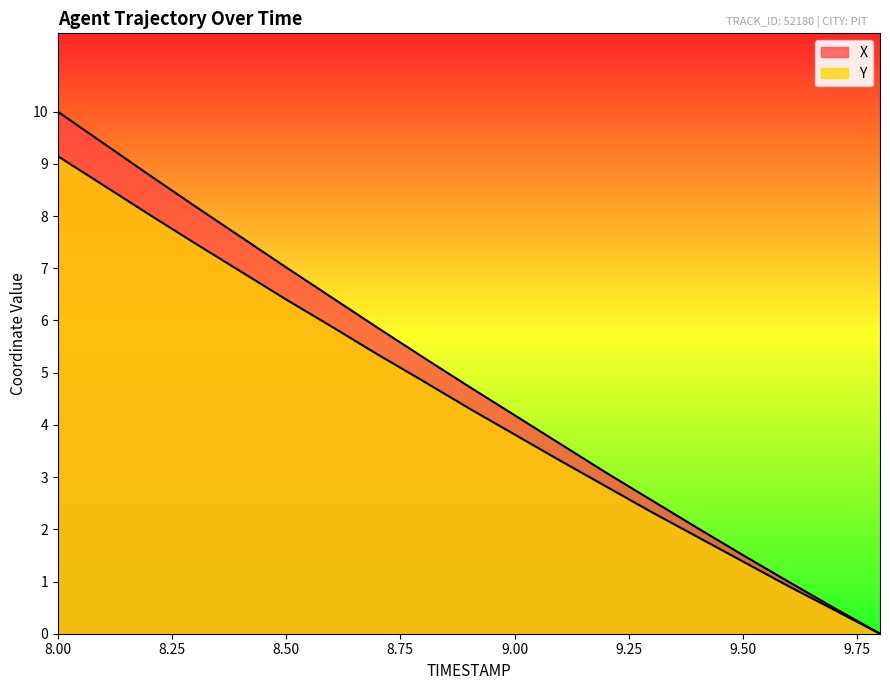

Is the value of X at 8.8 greater than the value of Y at 9.4?

Yes